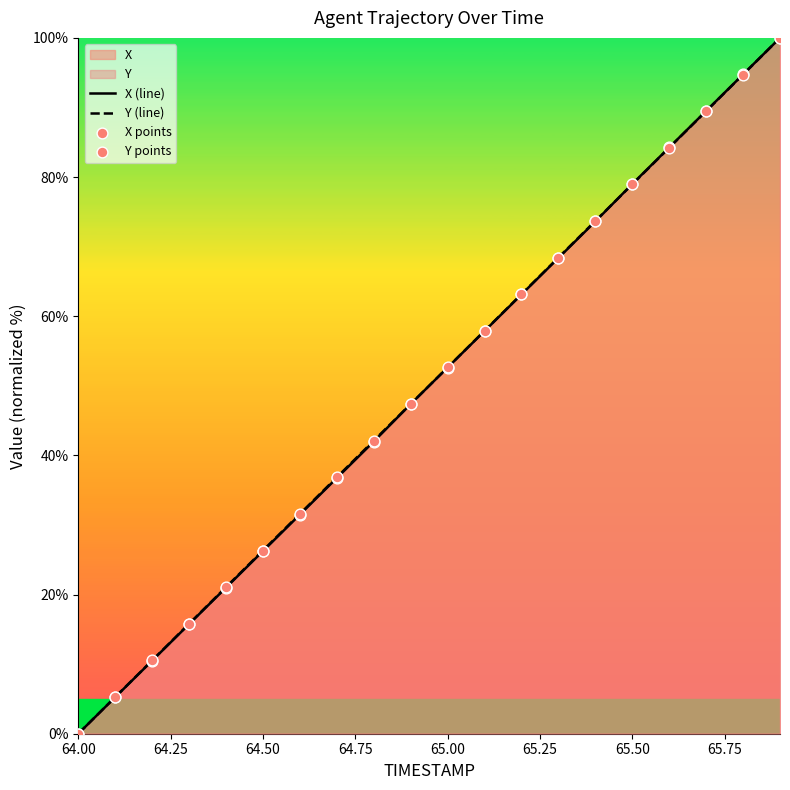

Which category has the lowest value in the X (line) series?

64.00